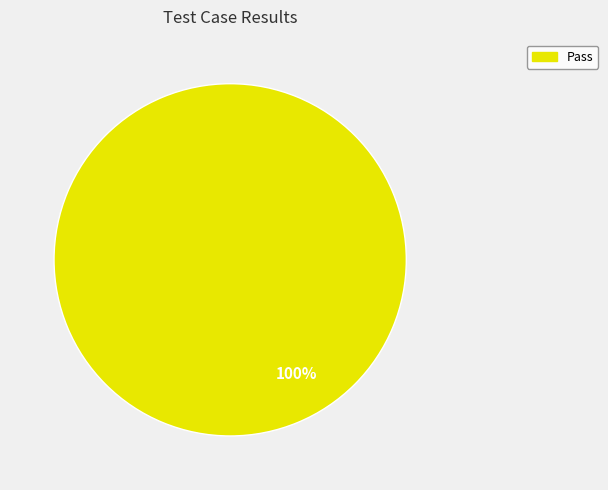

Is there a majority slice in this chart?

Yes